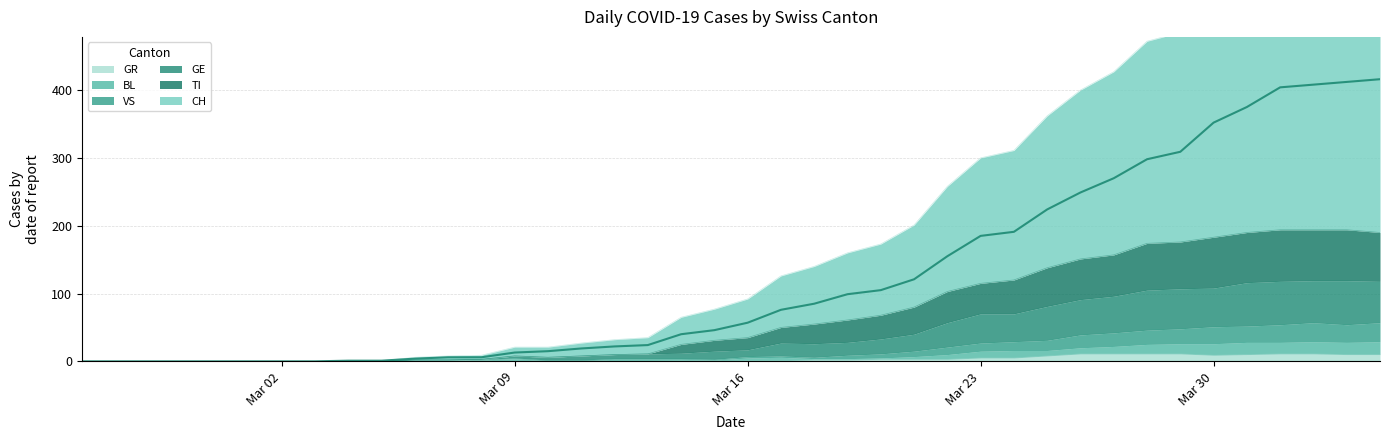

True or false: GE has a value of -72 at Mar 02.

False